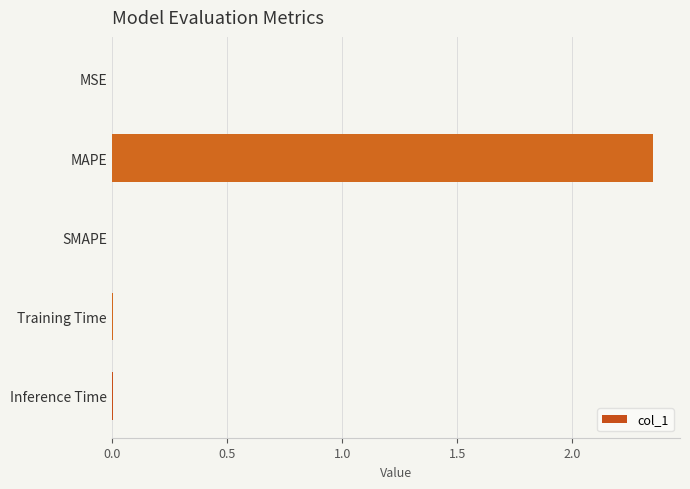

What is the sum of all values?

2.4